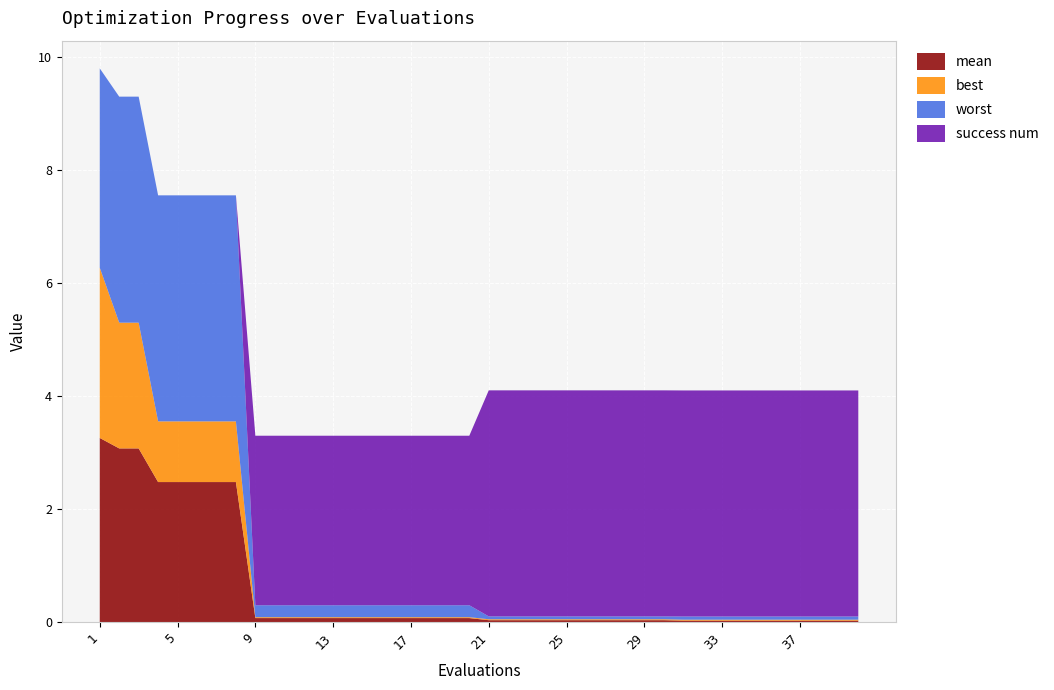

Reading left to right, what are all the values shown in this chart?

mean: 3.3	3.1	3.1	2.5	2.5	2.5	2.5	2.5	0.1	0.1	0.1	0.1	0.1	0.1	0.1	0.1	0.1	0.1	0.1	0.1	0.0	0.0	0.0	0.0	0.0	0.0	0.0	0.0	0.0	0.0	0.0	0.0	0.0	0.0	0.0	0.0	0.0	0.0	0.0	0.0
best: 3.0	2.2	2.2	1.1	1.1	1.1	1.1	1.1	0.0	0.0	0.0	0.0	0.0	0.0	0.0	0.0	0.0	0.0	0.0	0.0	0.0	0.0	0.0	0.0	0.0	0.0	0.0	0.0	0.0	0.0	0.0	0.0	0.0	0.0	0.0	0.0	0.0	0.0	0.0	0.0
worst: 3.5	4.0	4.0	4.0	4.0	4.0	4.0	4.0	0.2	0.2	0.2	0.2	0.2	0.2	0.2	0.2	0.2	0.2	0.2	0.2	0.1	0.1	0.1	0.1	0.1	0.1	0.1	0.1	0.1	0.1	0.1	0.1	0.1	0.1	0.1	0.1	0.1	0.1	0.1	0.1
success num: 0.0	0.0	0.0	0.0	0.0	0.0	0.0	0.0	3.0	3.0	3.0	3.0	3.0	3.0	3.0	3.0	3.0	3.0	3.0	3.0	4.0	4.0	4.0	4.0	4.0	4.0	4.0	4.0	4.0	4.0	4.0	4.0	4.0	4.0	4.0	4.0	4.0	4.0	4.0	4.0